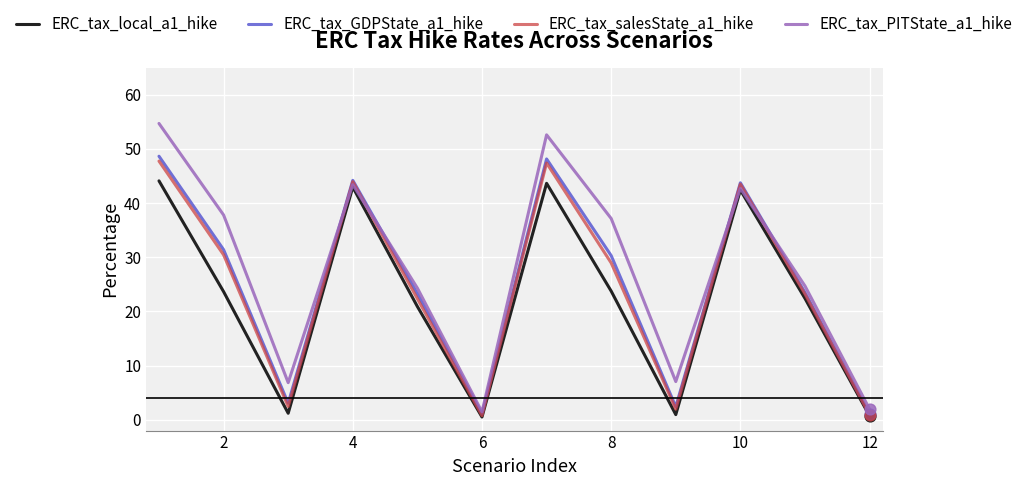

Which series has the largest total across all categories?

ERC_tax_PITState_a1_hike